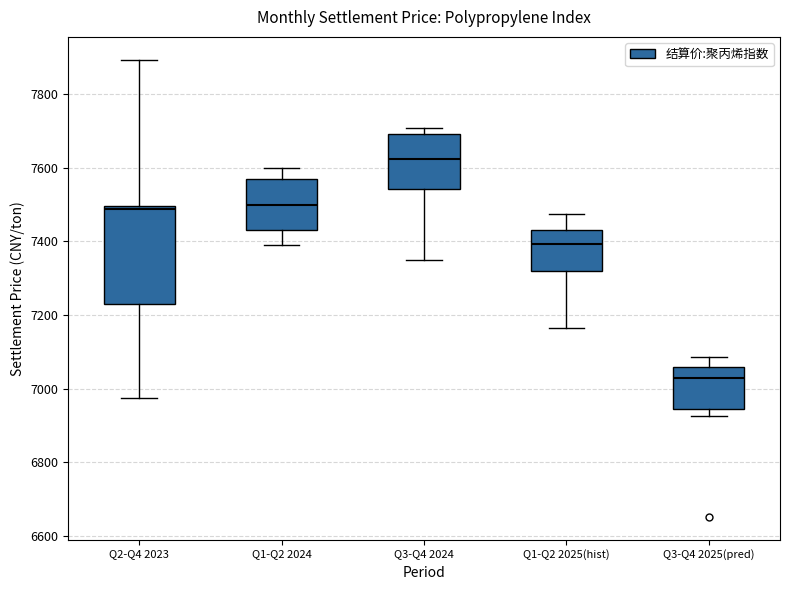

Reading left to right, read every box against the y-axis: the position of its median line, the range the box covers, and the ends of its whiskers. The values are not printed on the chart, so give them approximately, as read against the axis.

Q2-Q4 2023: median 7480, box 7240 to 7500, whiskers 6980 to 7900
Q1-Q2 2024: median 7500, box 7440 to 7560, whiskers 7400 to 7600
Q3-Q4 2024: median 7620, box 7540 to 7700, whiskers 7340 to 7700 (just above the box's upper edge)
Q1-Q2 2025(hist): median 7400, box 7320 to 7440, whiskers 7160 to 7480
Q3-Q4 2025(pred): median 7020, box 6940 to 7060, whiskers 6920 to 7080